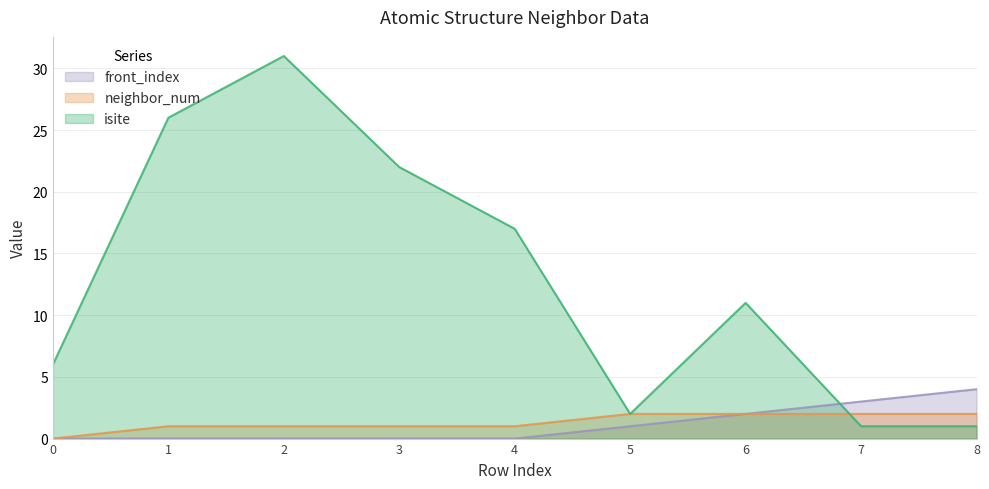

Which series has the widest spread of values?

isite